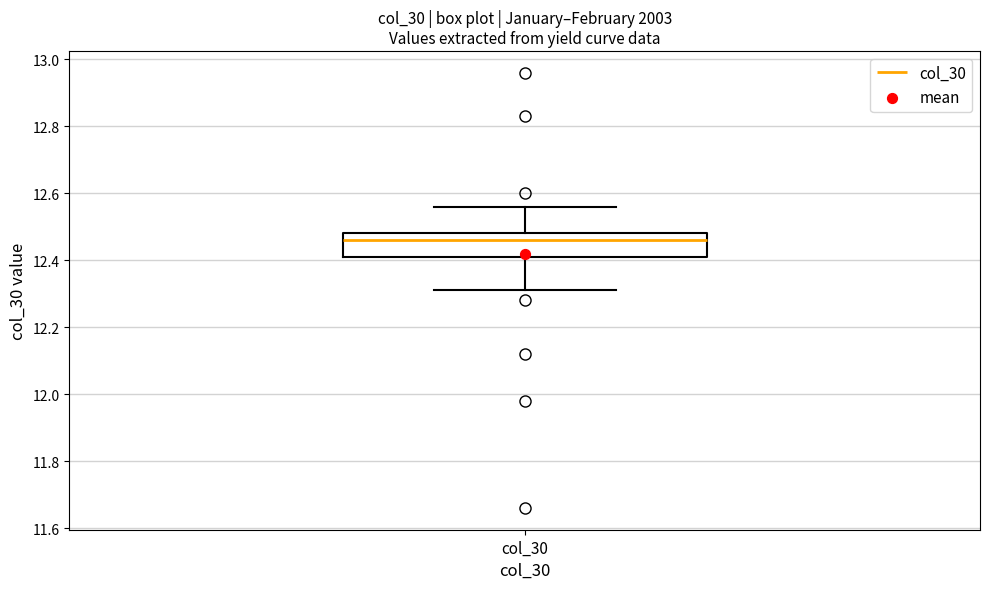

Read this box plot against the y-axis: the position of the median line, the range covered by the box, and the ends of both whiskers. The values are not printed on the chart, so give them approximately, as read against the axis.

median 12.46, box 12.42 to 12.48, whiskers 12.32 to 12.56